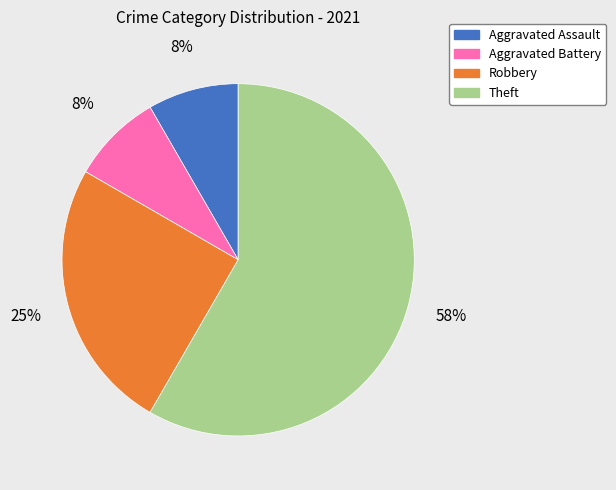

What percentage is the Aggravated Battery slice, to the nearest percent?

8%